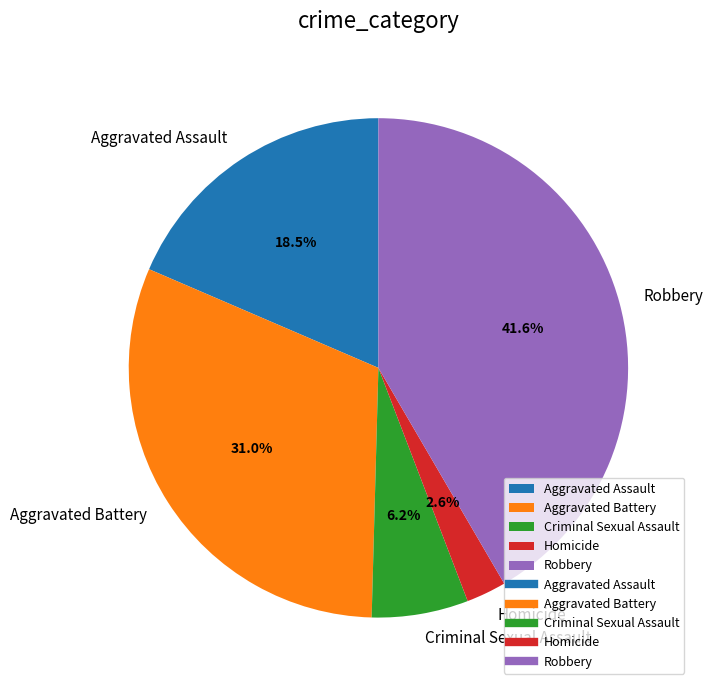

To the nearest percent, what is the difference between the largest and smallest slice percentages?

39%